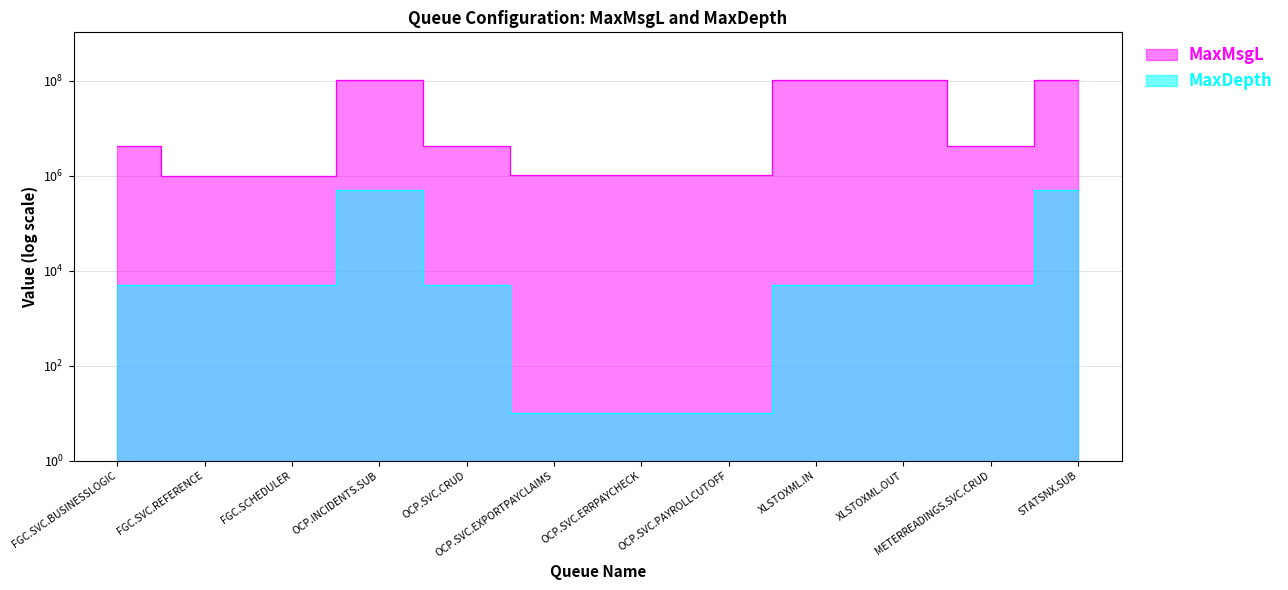

In MaxMsgL, how many points are lower than both neighbors (excluding endpoints)?

1